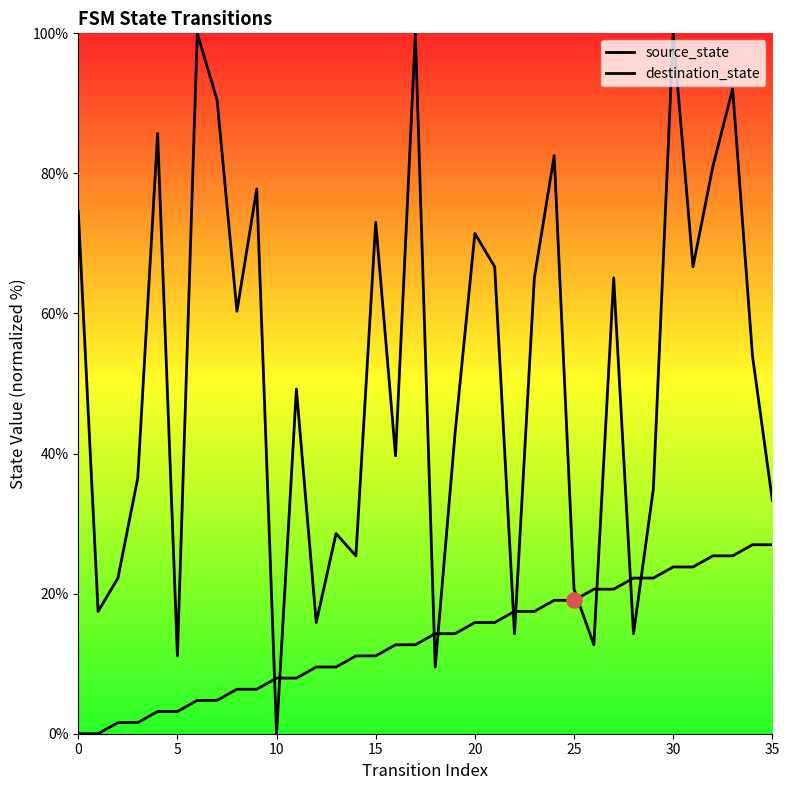

What are all the series names shown in the legend?

source_state, destination_state